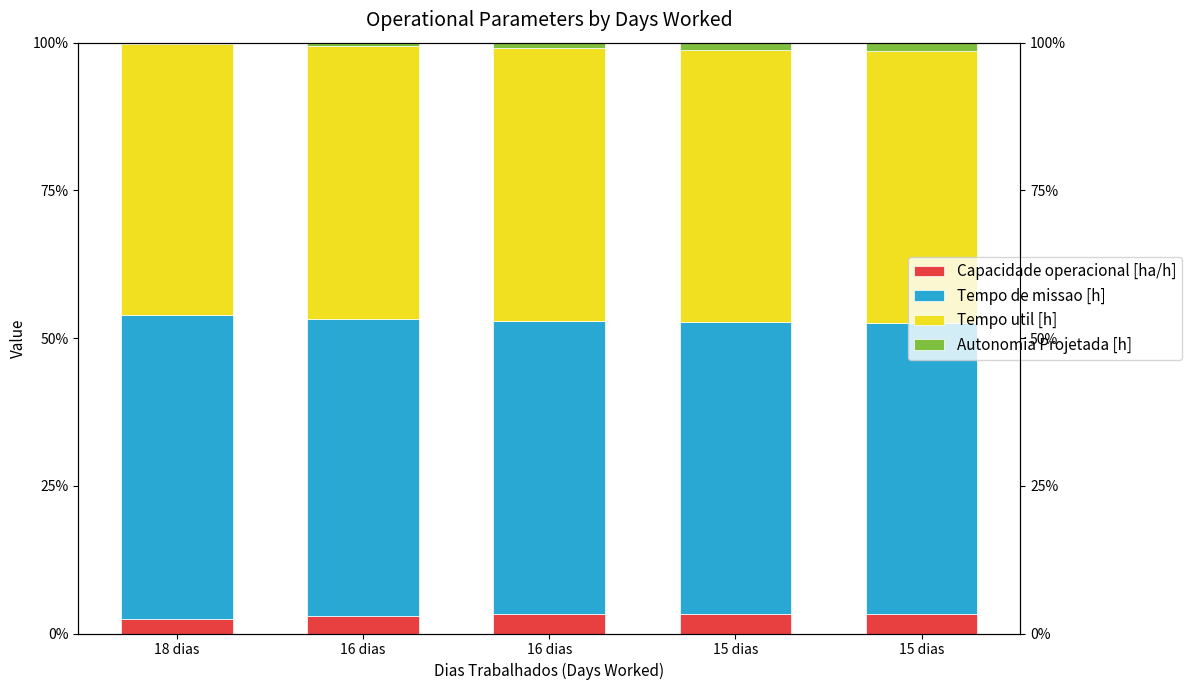

What are all the series names shown in the legend?

Capacidade operacional [ha/h], Tempo de missao [h], Tempo util [h], Autonomia Projetada [h]